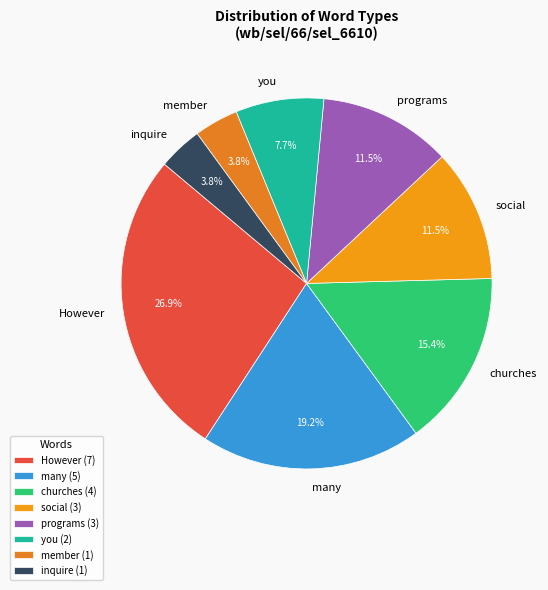

What percentage is the inquire slice, to the nearest percent?

4%